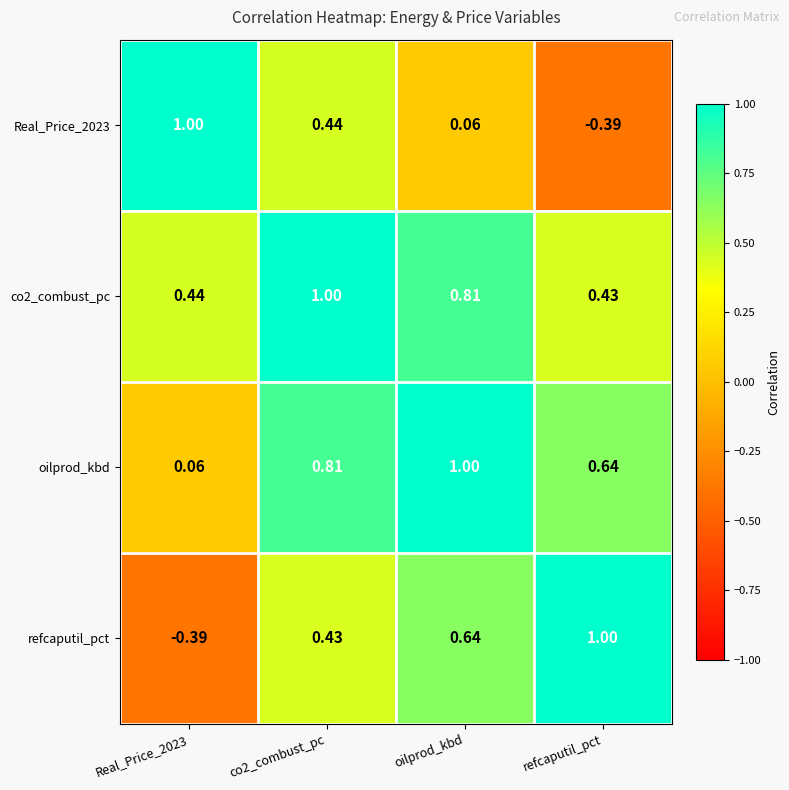

At which category is the sum across all series the highest?

co2_combust_pc